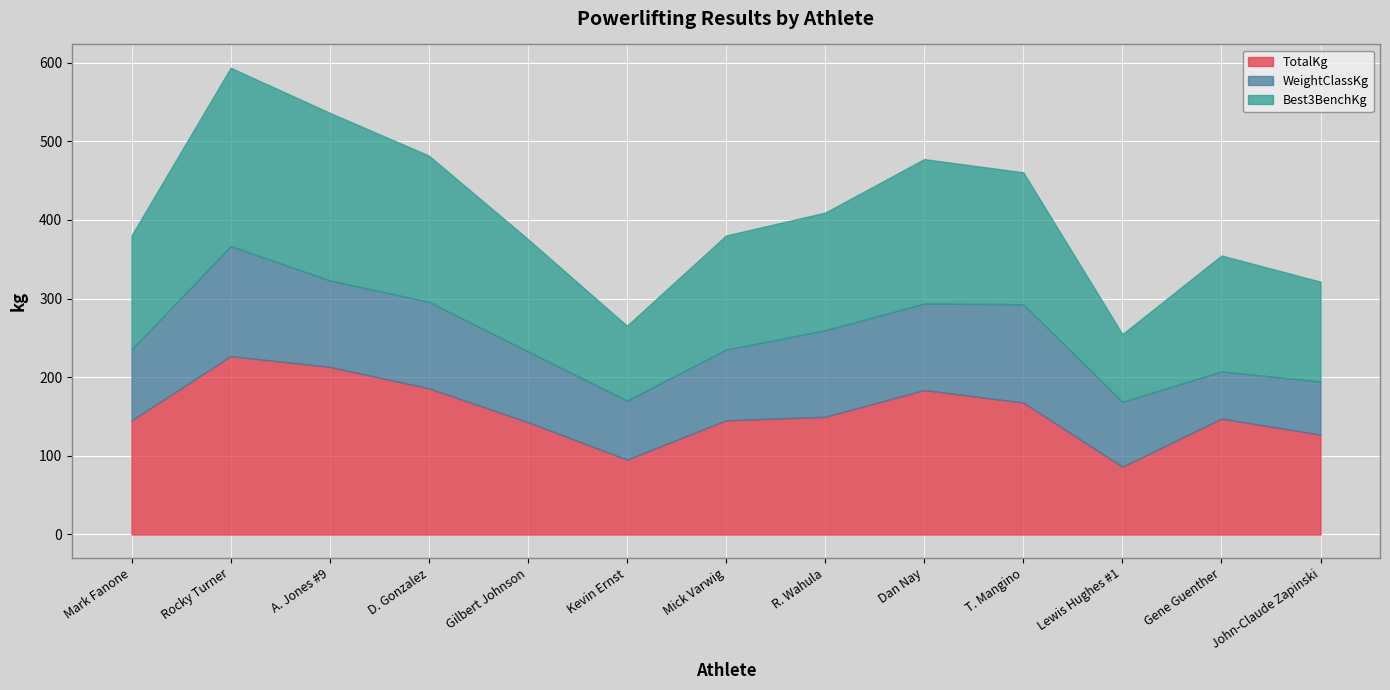

What are all the series names shown in the legend?

TotalKg, WeightClassKg, Best3BenchKg